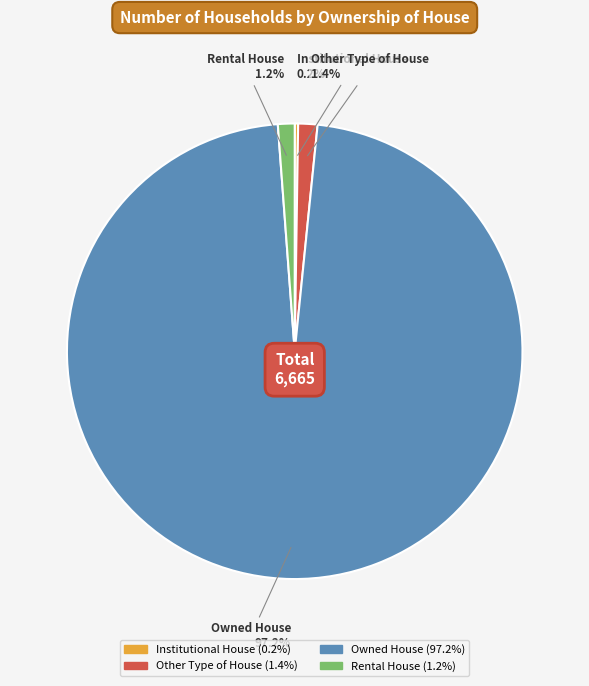

What is the largest slice in the pie chart?

Owned House